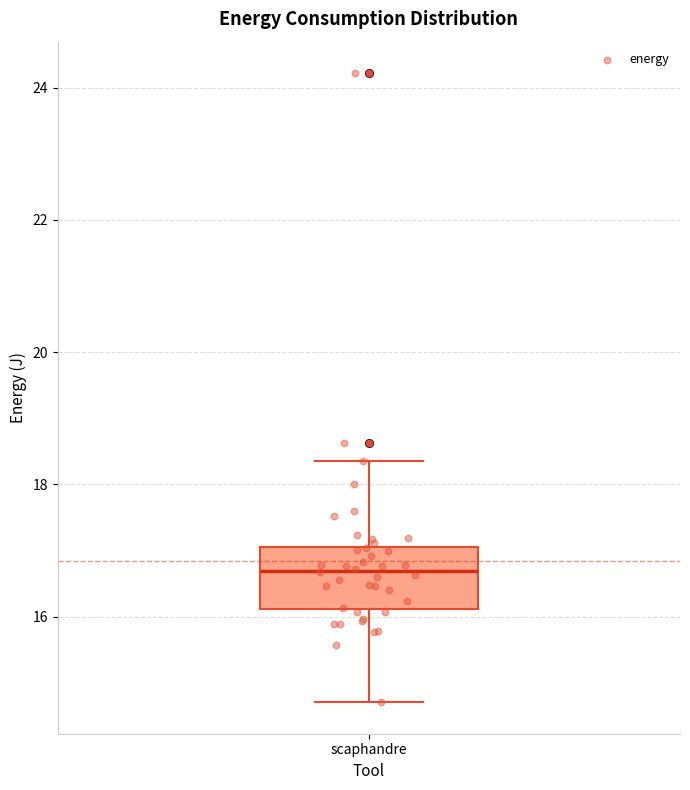

Transcribe this box plot: give where the median line is, the range the box spans, and where the two whiskers end, as read against the y-axis. The values are not printed on the chart, so give them approximately, as read against the axis.

median 16.6, box 16.2 to 17.0, whiskers 14.8 to 18.4